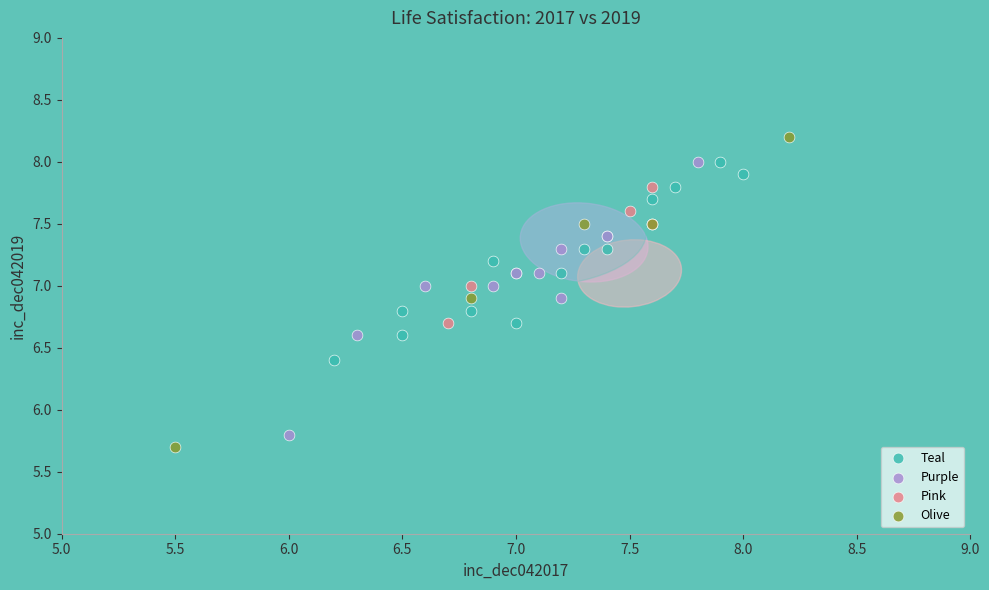

Which series has the widest spread of Y values?

Olive